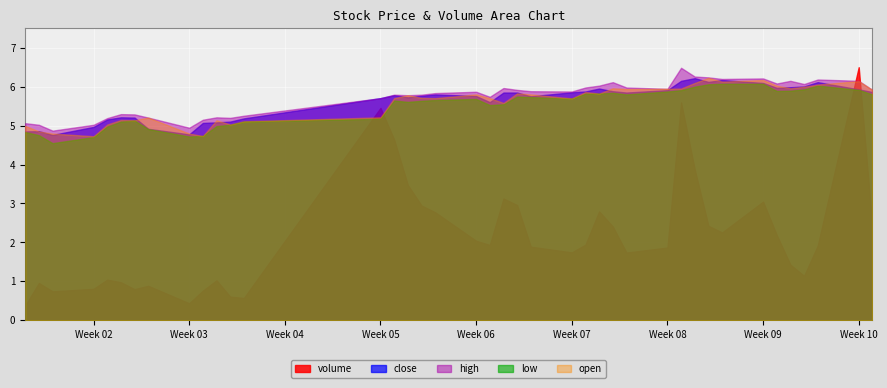

True or false: low and high cross at least once.

False